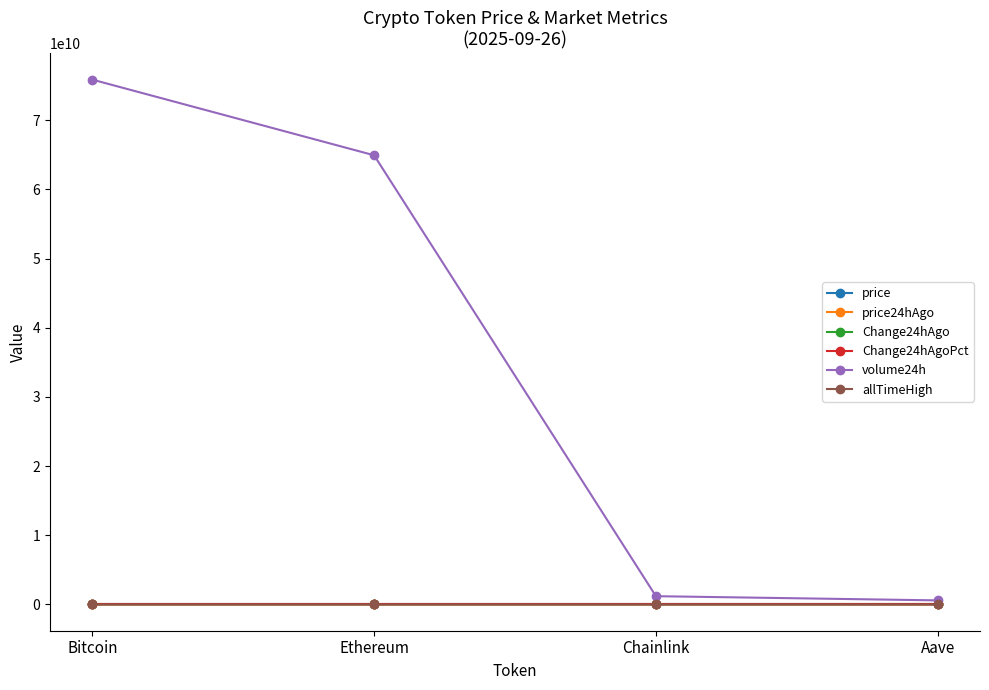

Which series has the largest total across all categories?

volume24h